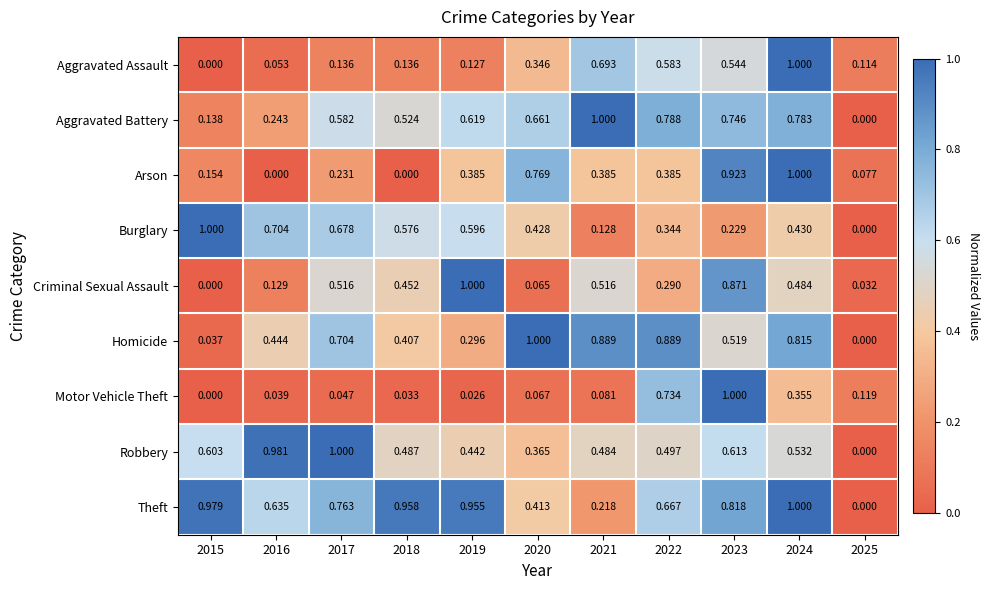

Between 2023 and 2024, which series saw the biggest shift?

Motor Vehicle Theft